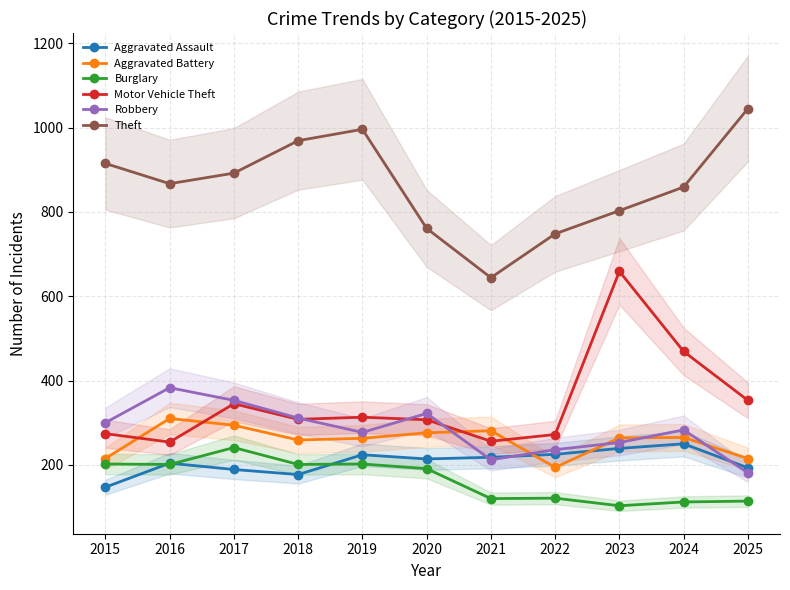

What is the highest value of the Aggravated Assault series?

250